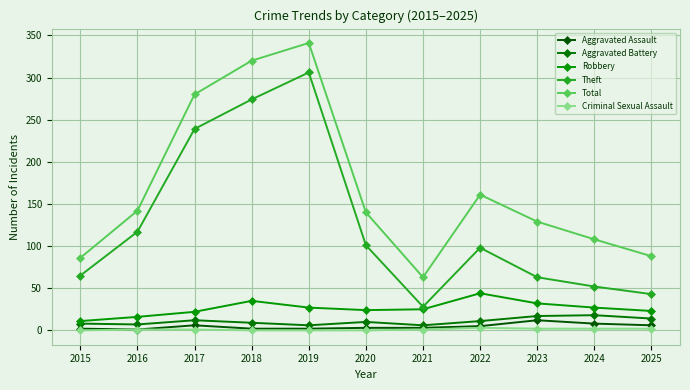

Does the chart have visible grid lines?

Yes